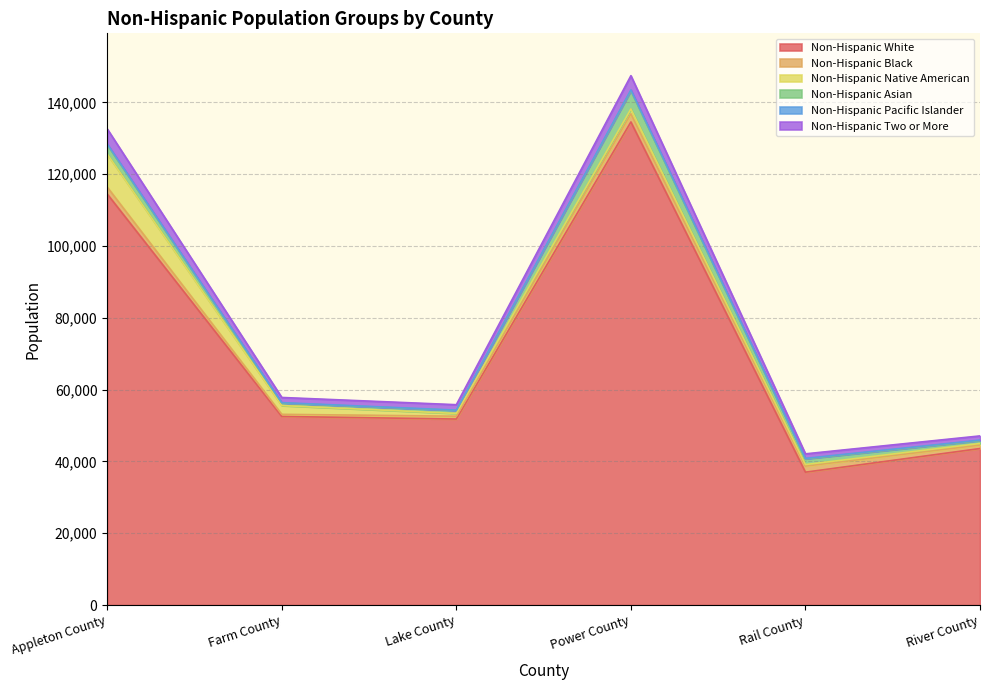

True or false: Non-Hispanic Black and Non-Hispanic White intersect in this chart.

False